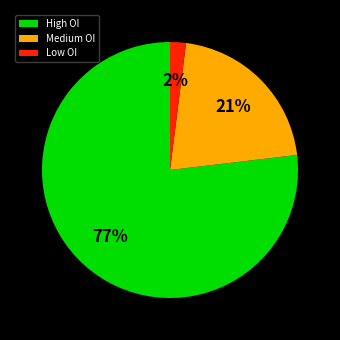

Is the sum of Medium OI and Low OI greater than half?

No